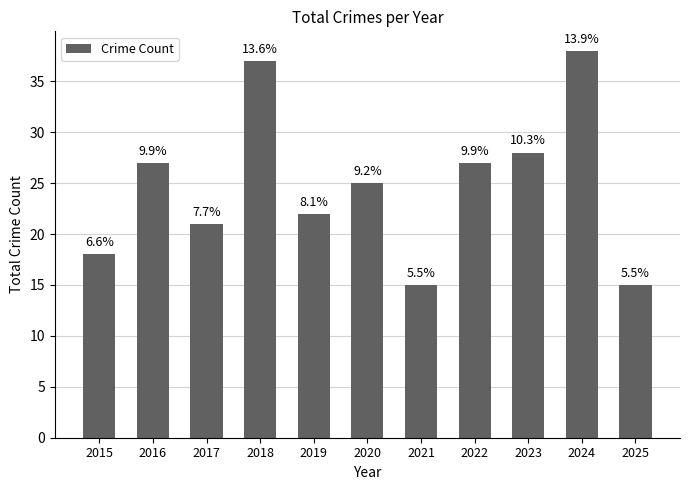

Are the bars horizontal?

No